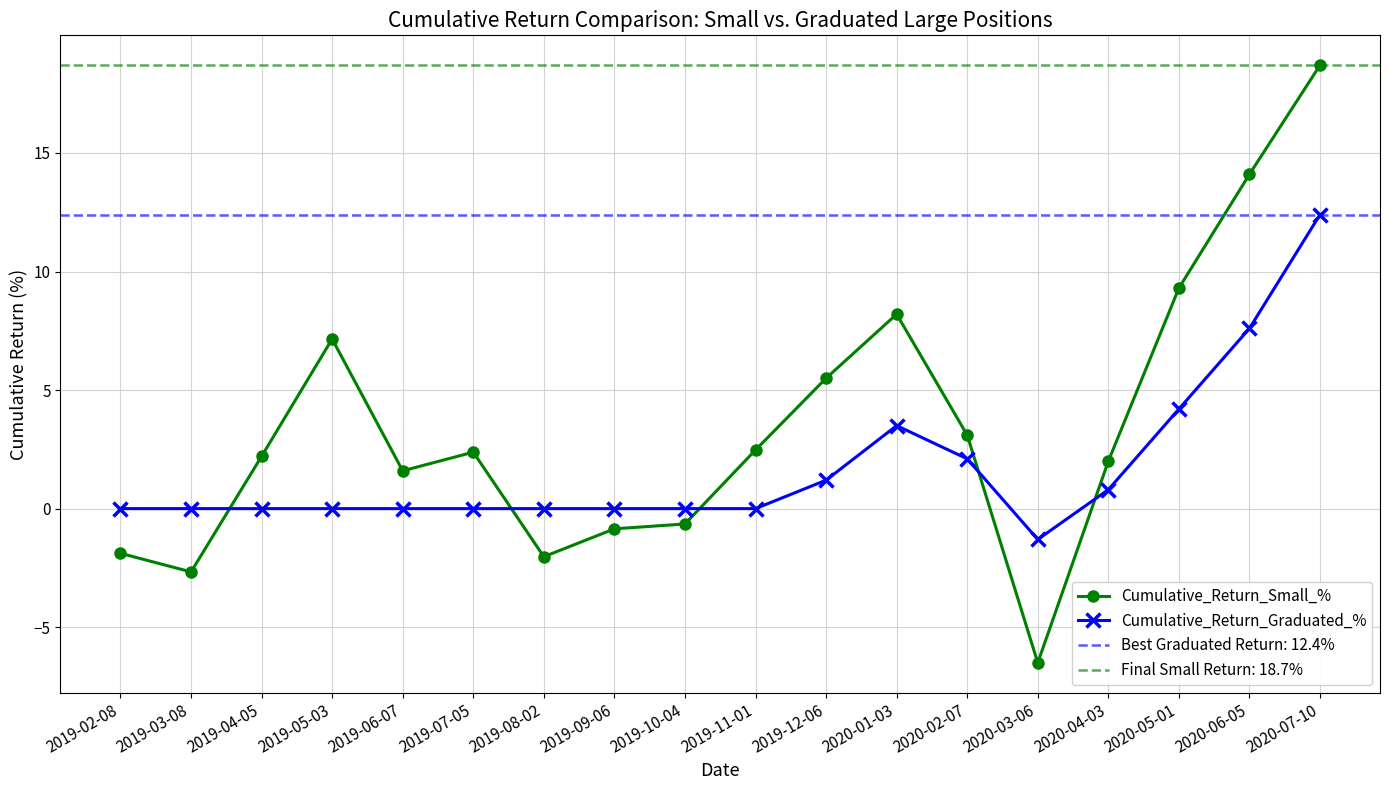

Does the chart display data point markers on the line(s)?

Yes